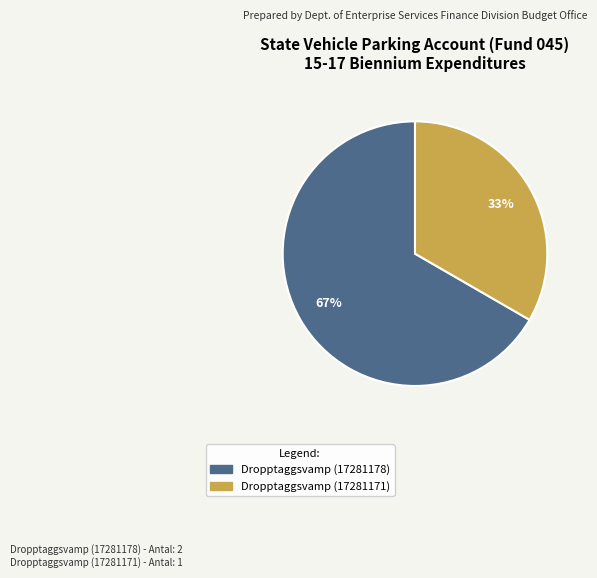

True or false: Dropptaggsvamp (17281178) accounts for 67% of the total.

True